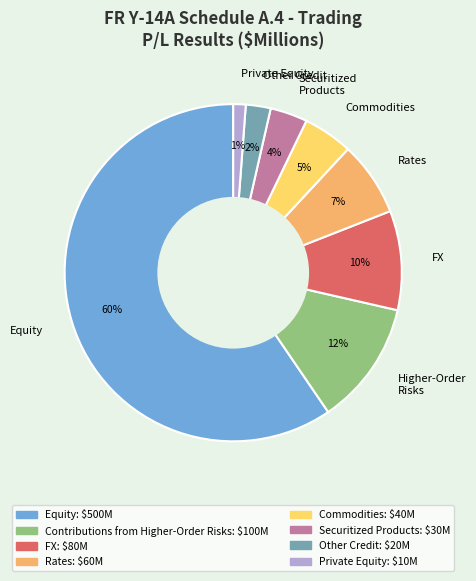

Combined, do Commodities and Private Equity account for over 50%?

No